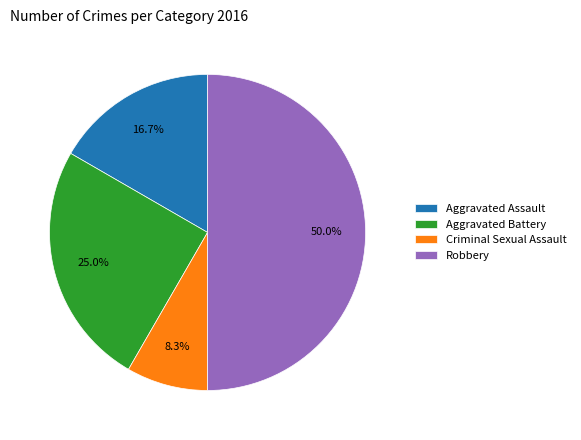

Is Criminal Sexual Assault the majority of the pie?

No